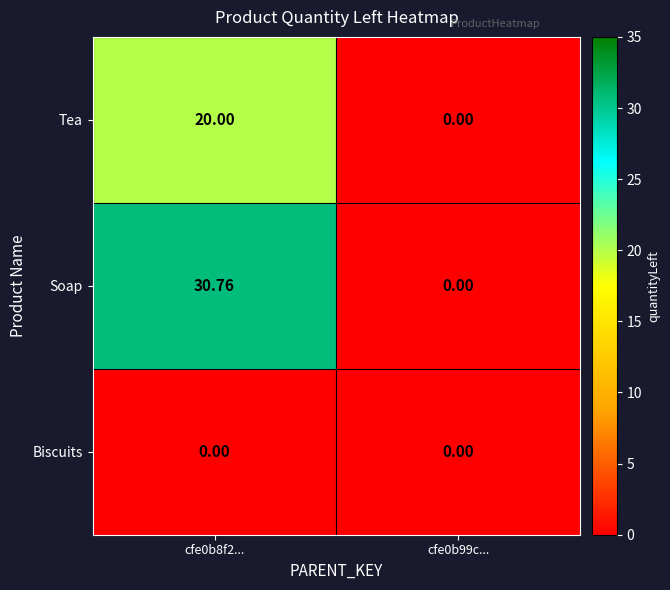

At cfe0b8f2..., list the series in order from largest to smallest.

Soap, Tea, Biscuits